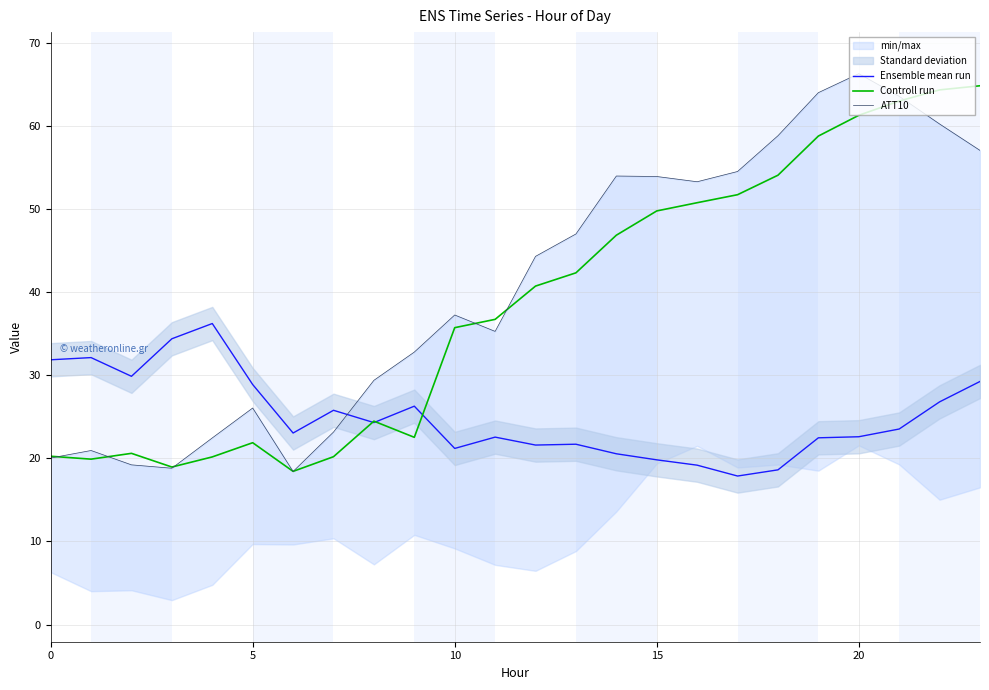

At which category does the chart reach its peak across all series?

20